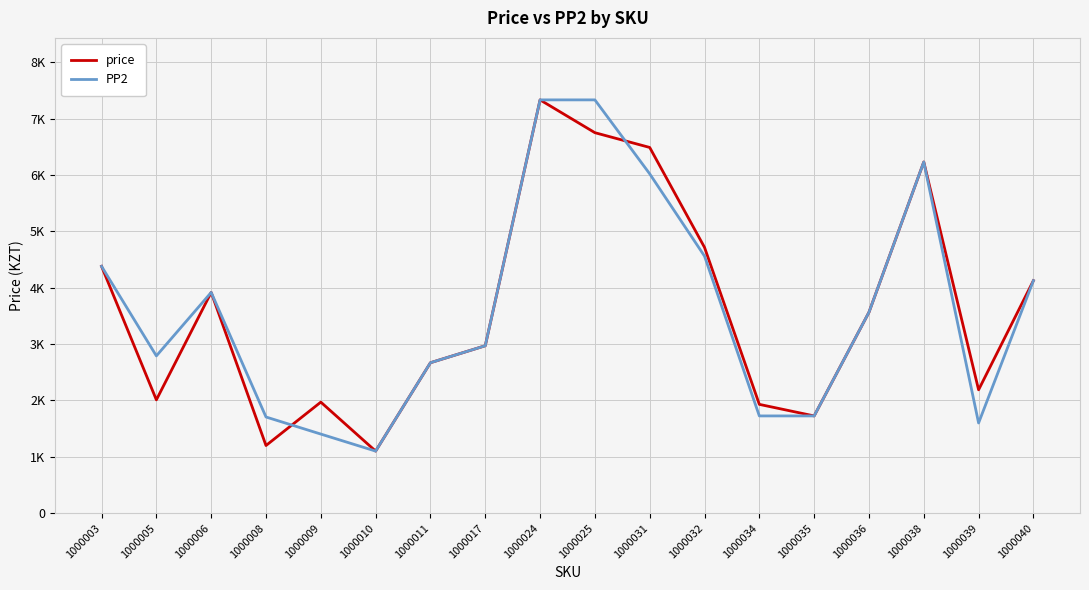

Reading left to right, what are all the values shown in this chart?

price: 4379	2010	3916	1200	1970	1101	2669	2970	7332	6750	6488	4715	1930	1725	3564	6230	2188	4125
PP2: 4379	2790	3916	1706	1403	1101	2669	2970	7332	7332	6020	4560	1725	1725	3564	6230	1600	4125